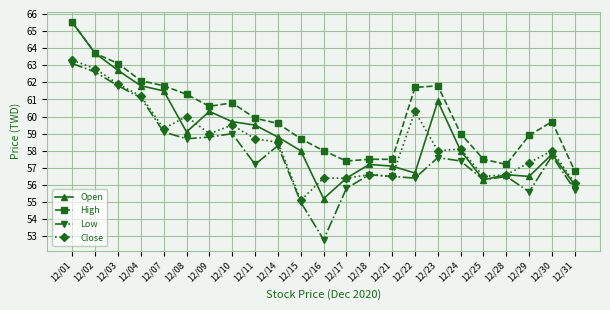

How many lines are shown in the chart?

4